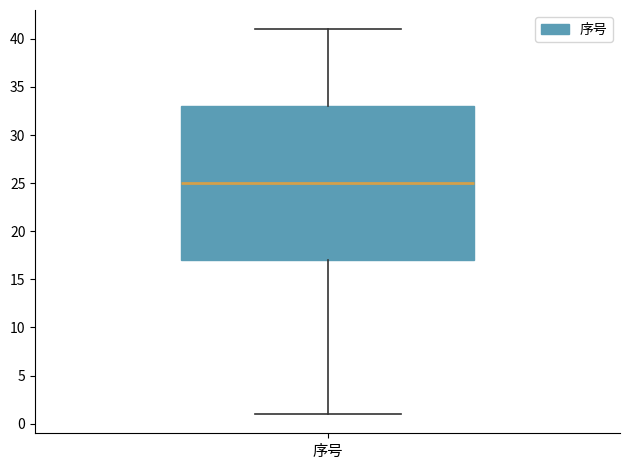

Transcribe this box plot: give where the median line is, the range the box spans, and where the two whiskers end, as read against the y-axis. The values are not printed on the chart, so give them approximately, as read against the axis.

median 25, box 17 to 33, whiskers 1 to 41